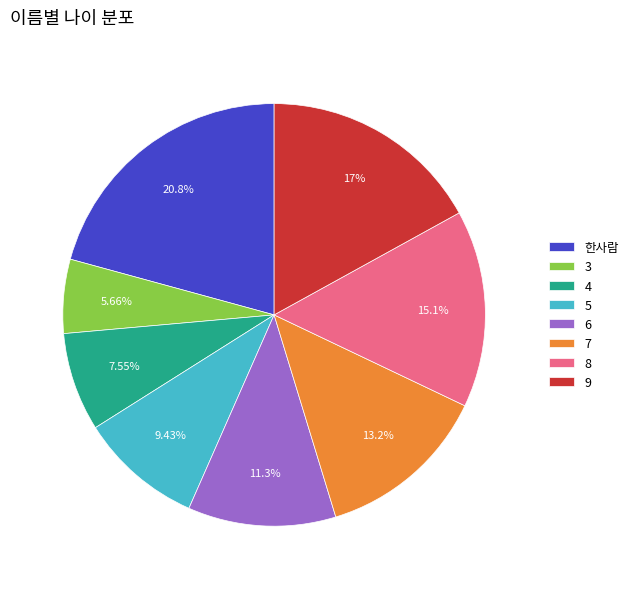

Do 3 and 8 together represent more than half of the pie?

No